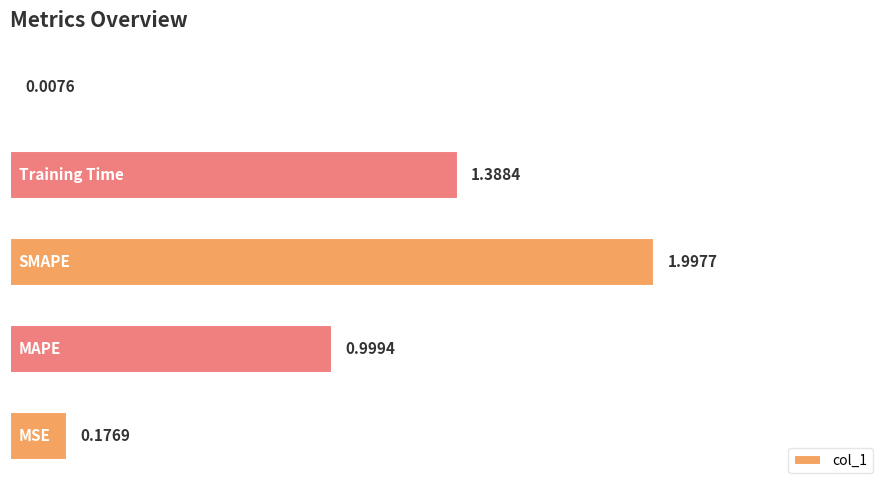

What is the sum of all values?

4.6